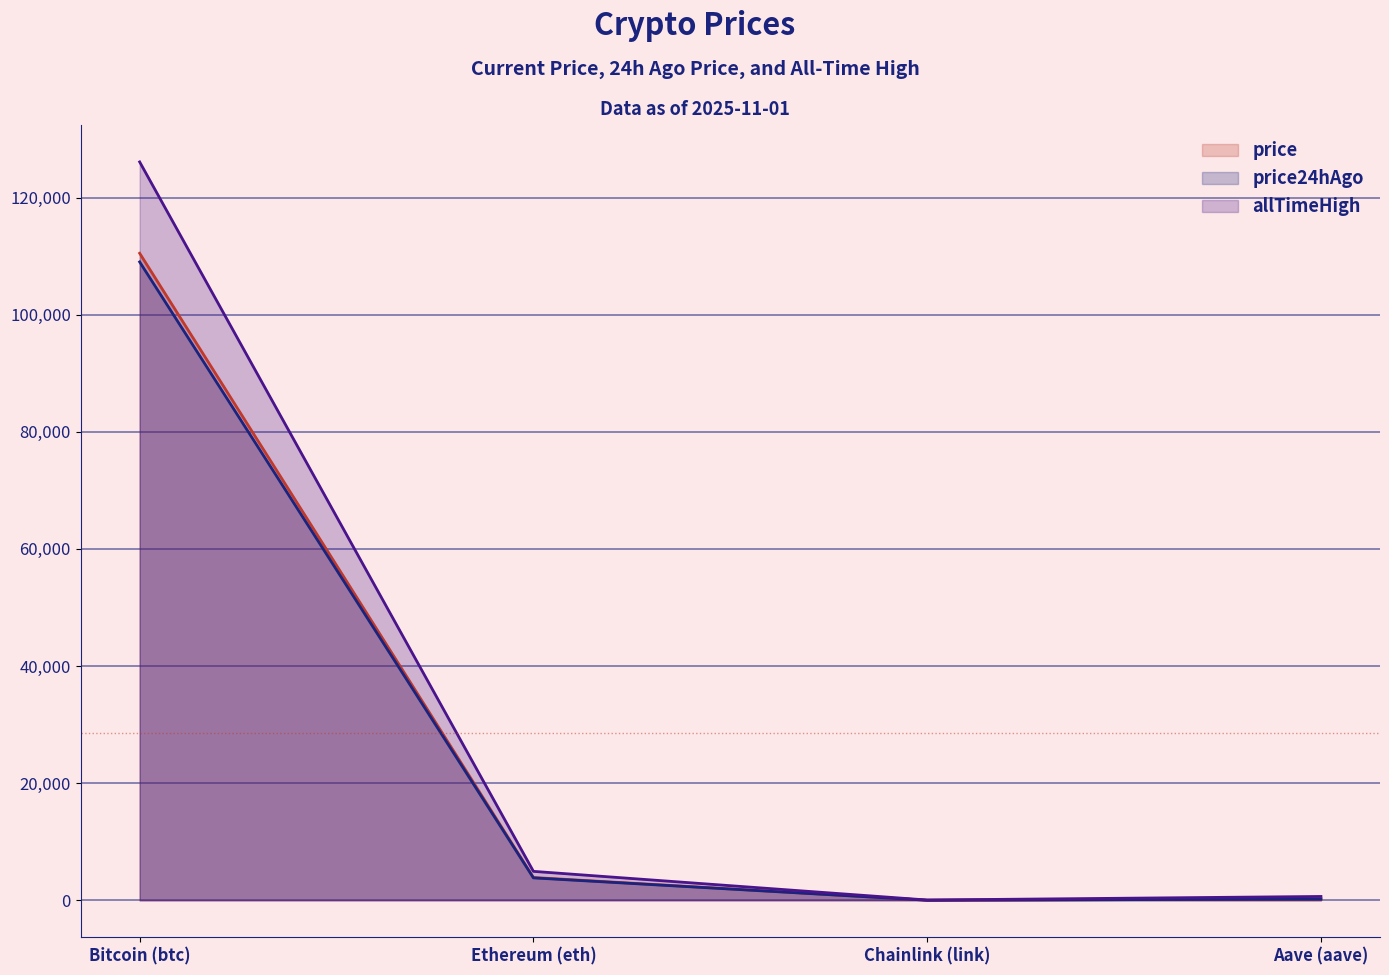

List the series in order of their peak value, highest first.

allTimeHigh, price, price24hAgo